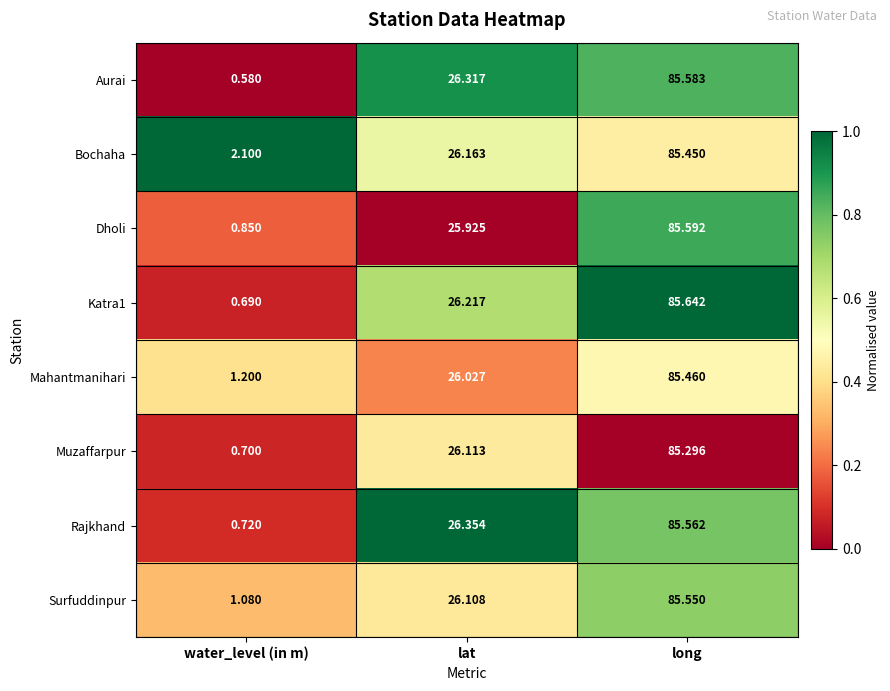

At which category does the chart reach its peak across all series?

long